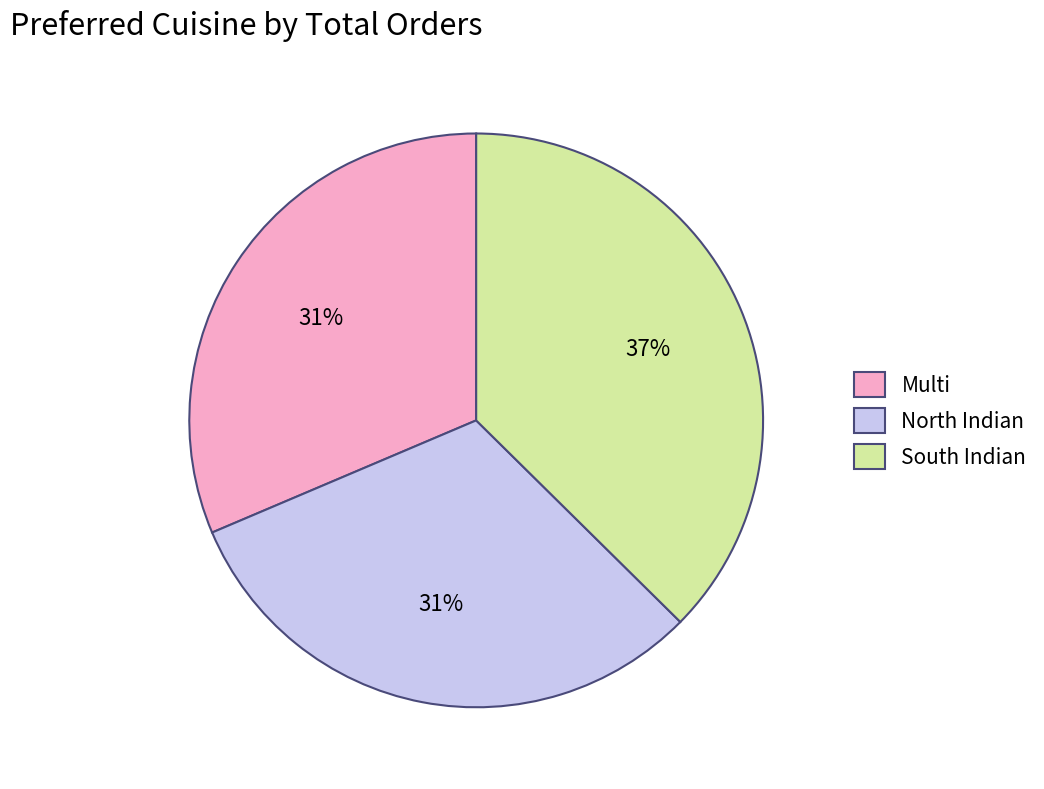

To the nearest percent, what is the combined percentage of Multi and North Indian?

63%